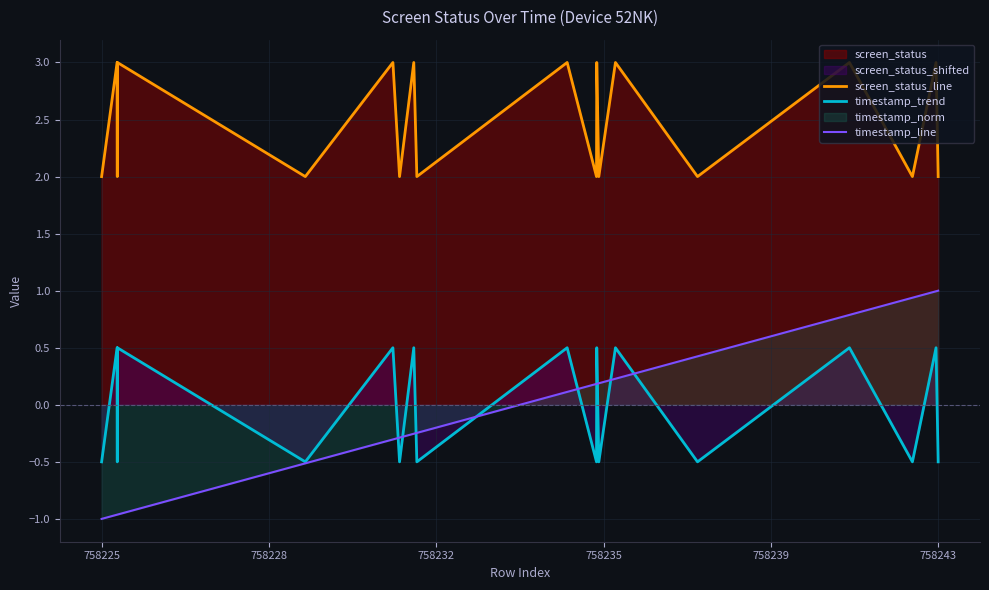

Does the chart have visible grid lines?

Yes